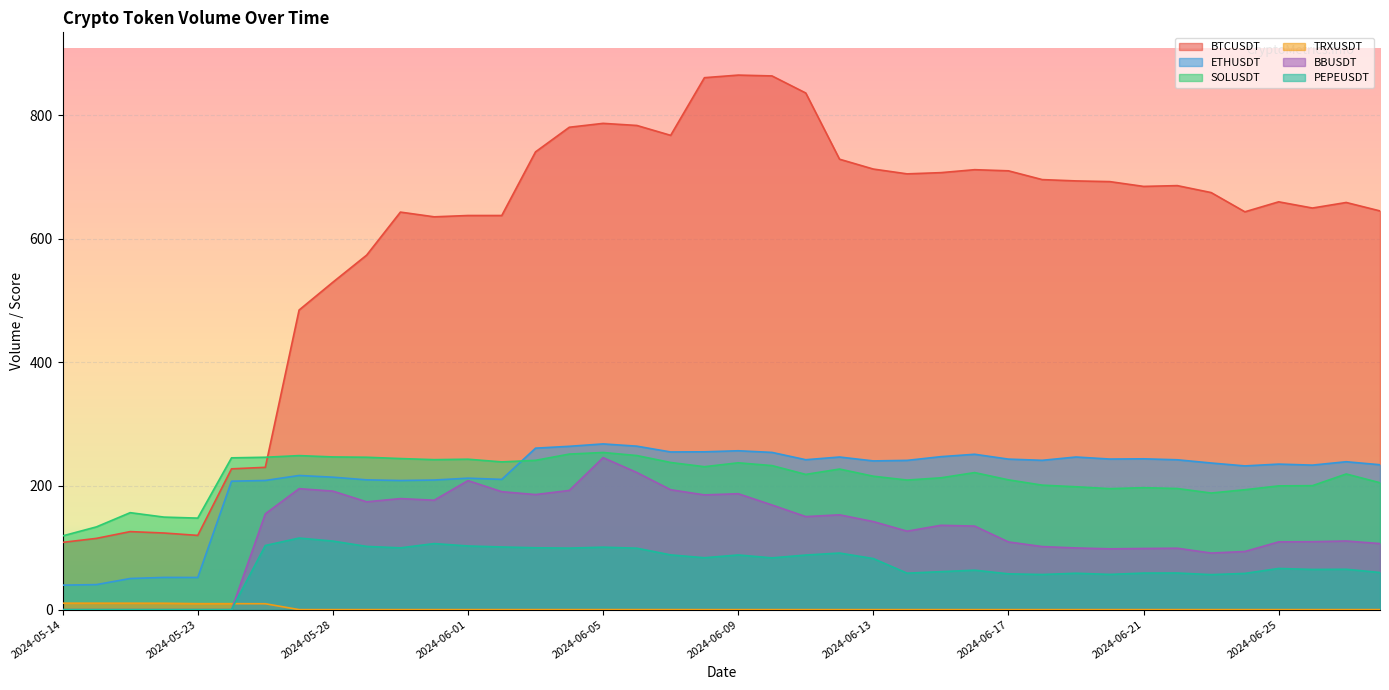

Between 2024-05-28 and 2024-06-24, which series saw the biggest shift?

BTCUSDT